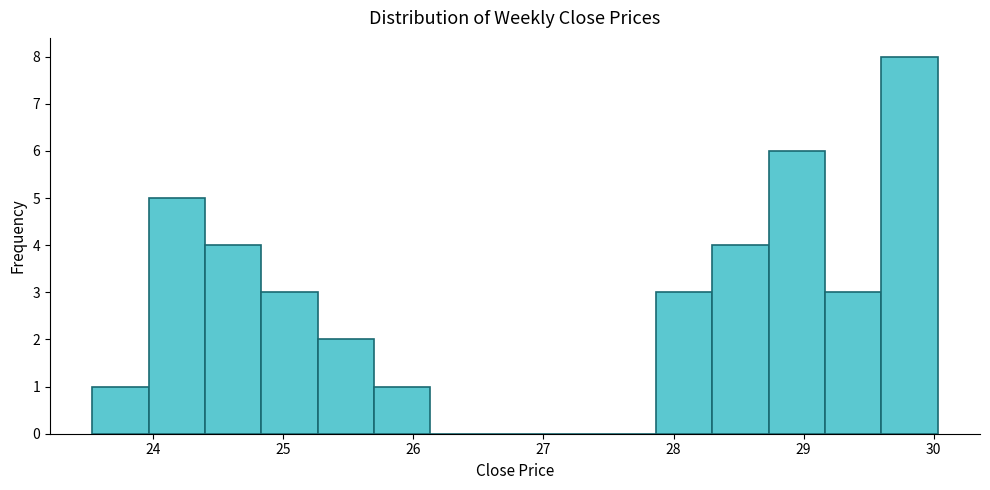

What is the height of the bar covering 27.9 to 28.3 on the x-axis? Neither the bar edges nor the heights are printed on the chart, so give them approximately, as read against the axes.

3